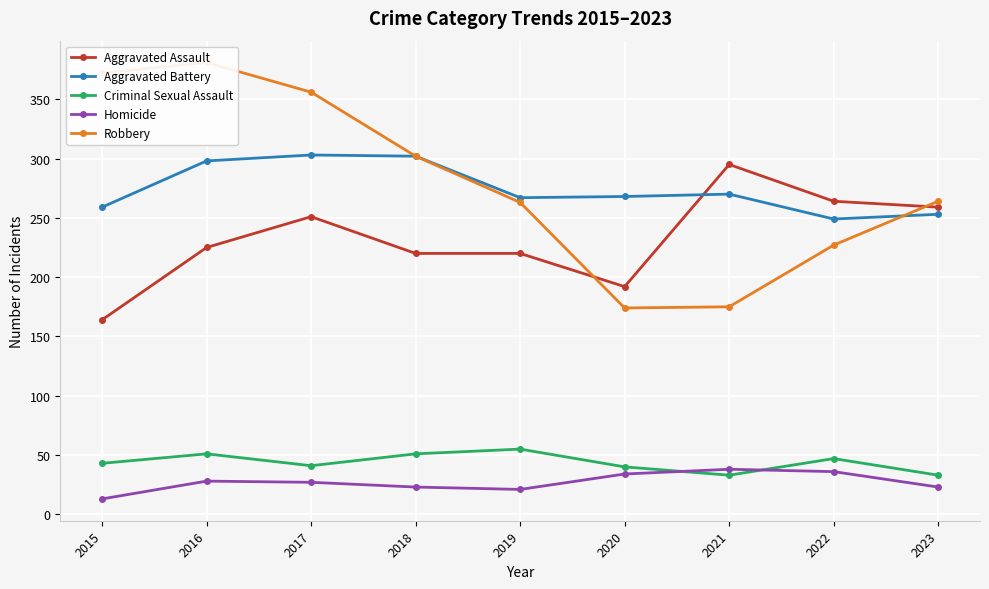

At which category does Homicide reach its first local peak?

2016